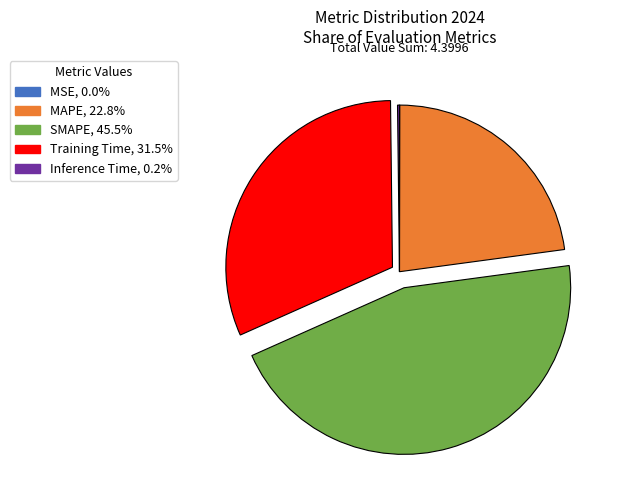

Which slice is the largest?

SMAPE